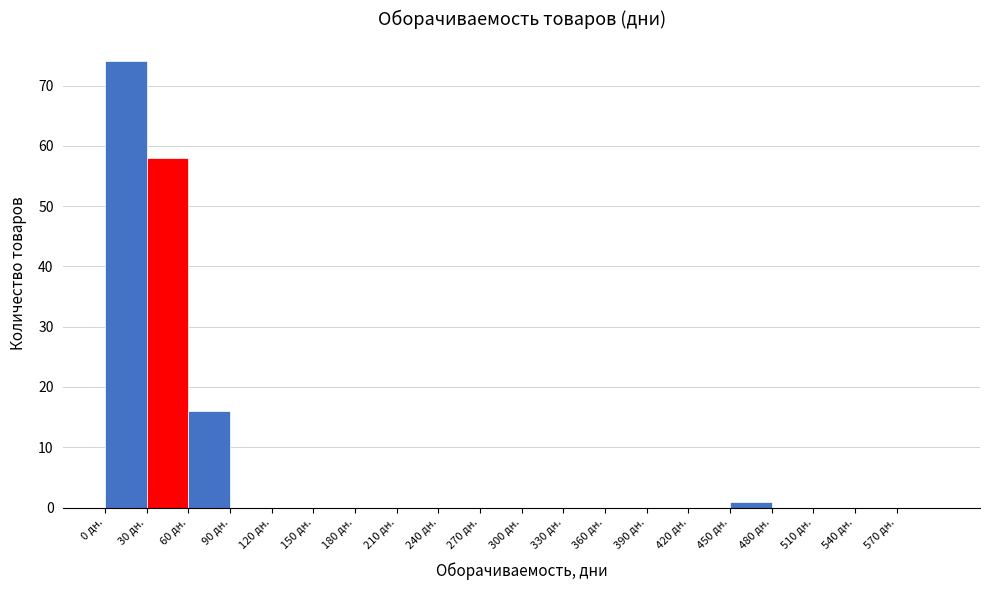

How tall is the bar that spans 450 to 480 on the x-axis? The values are not printed on the chart, so give them approximately, as read against the axis.

1